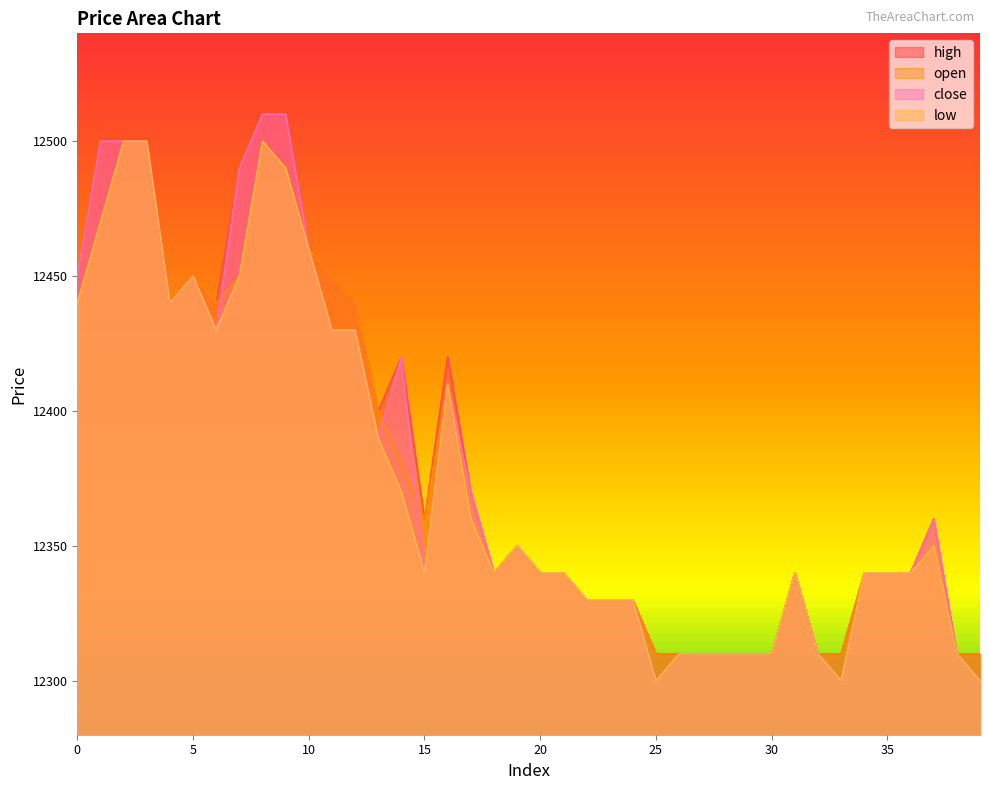

At which category is the sum across all series the highest?

8